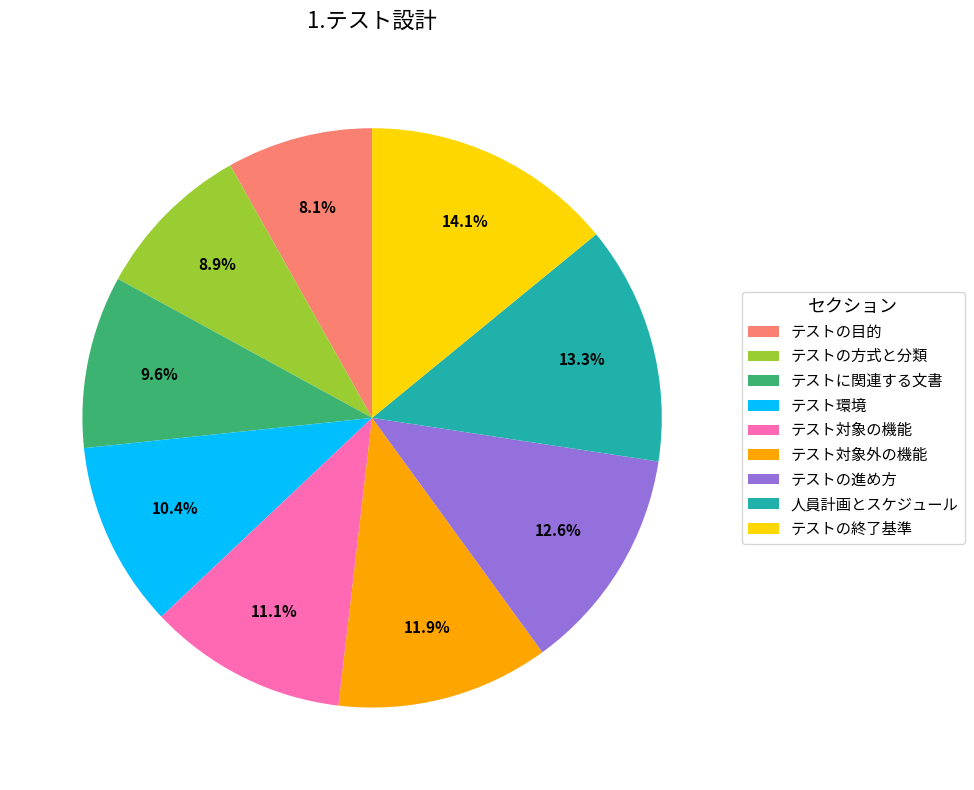

The 人員計画とスケジュール slice represents 26% of the pie. True or false?

False